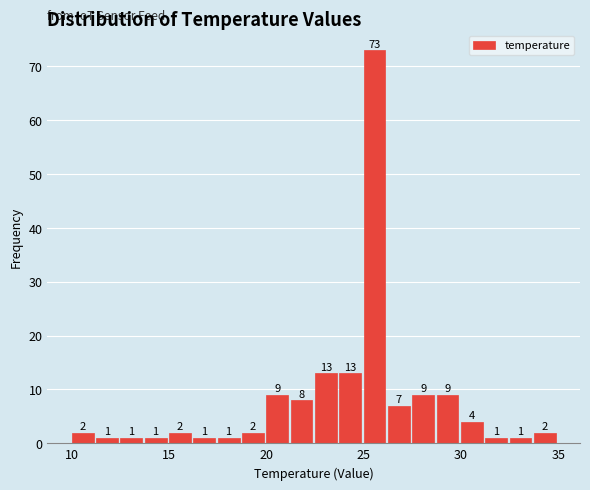

Read against the x-axis, roughly where is the centre of the tallest bar?

25.5